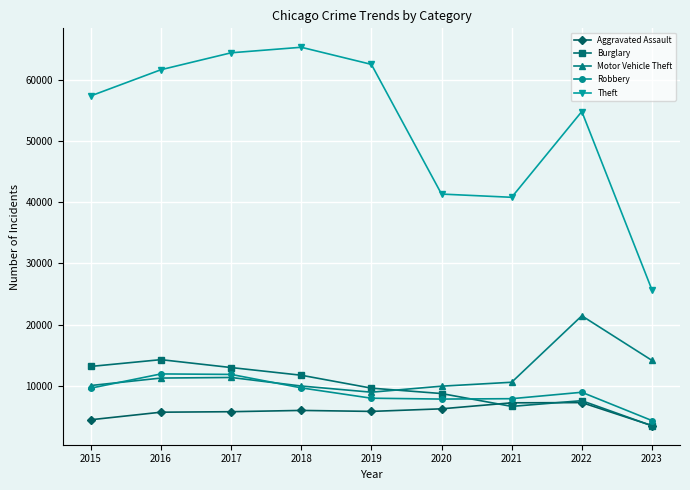

Which series ends up on top after the final intersection of Motor Vehicle Theft and Robbery?

Motor Vehicle Theft